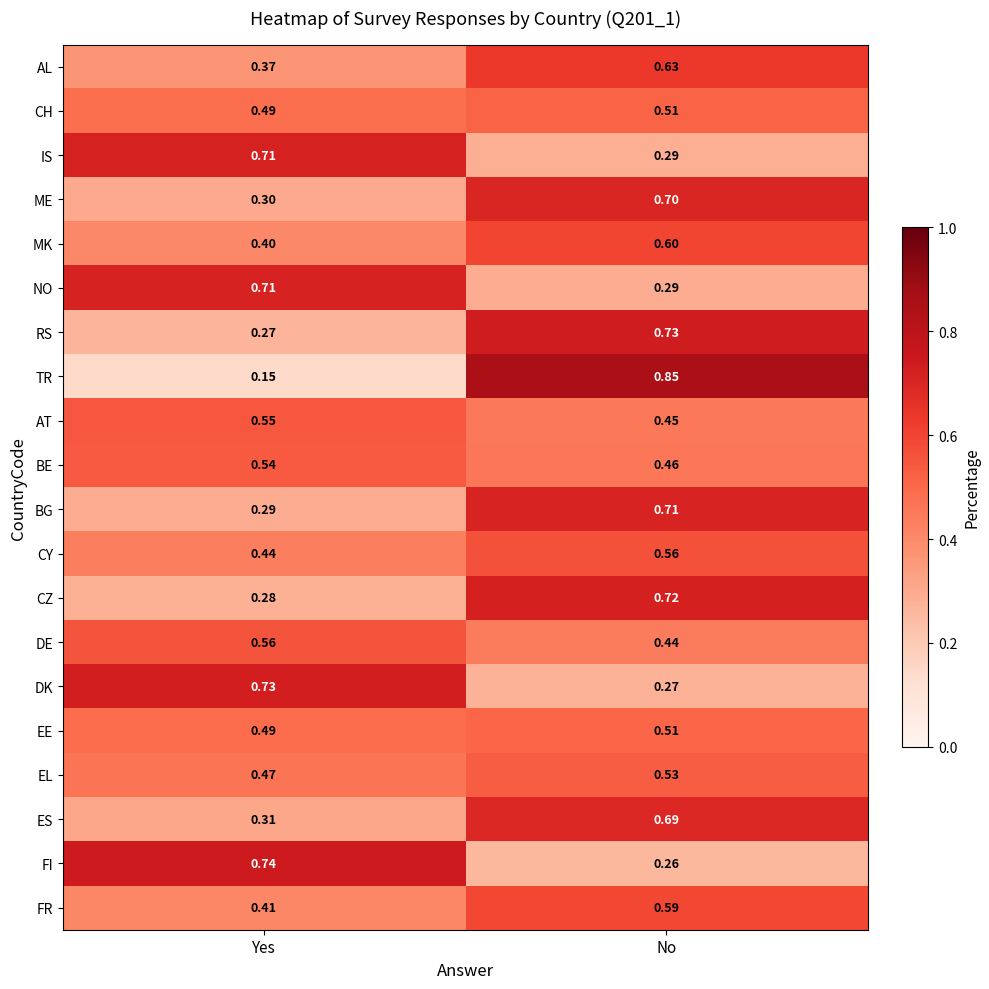

Which series has the largest range (max minus min)?

TR